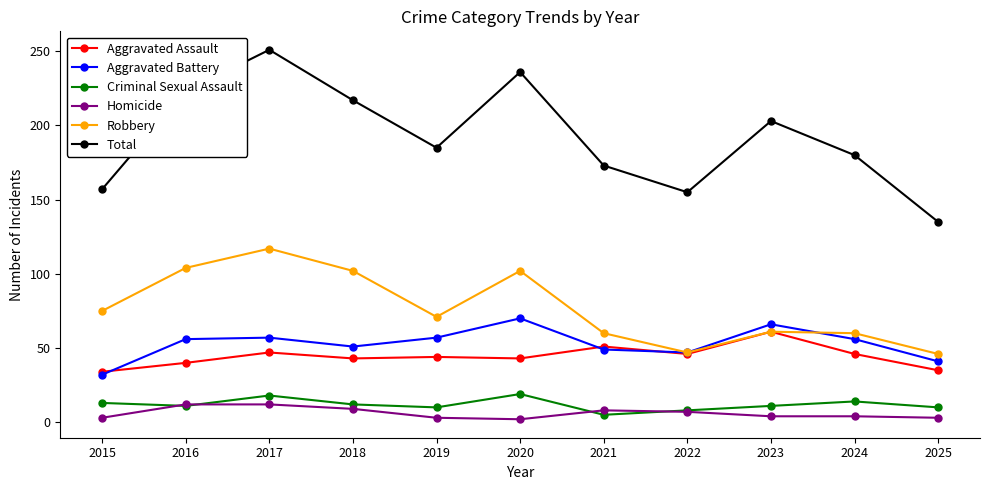

Read the Homicide value at 2025, to the nearest 5.

5